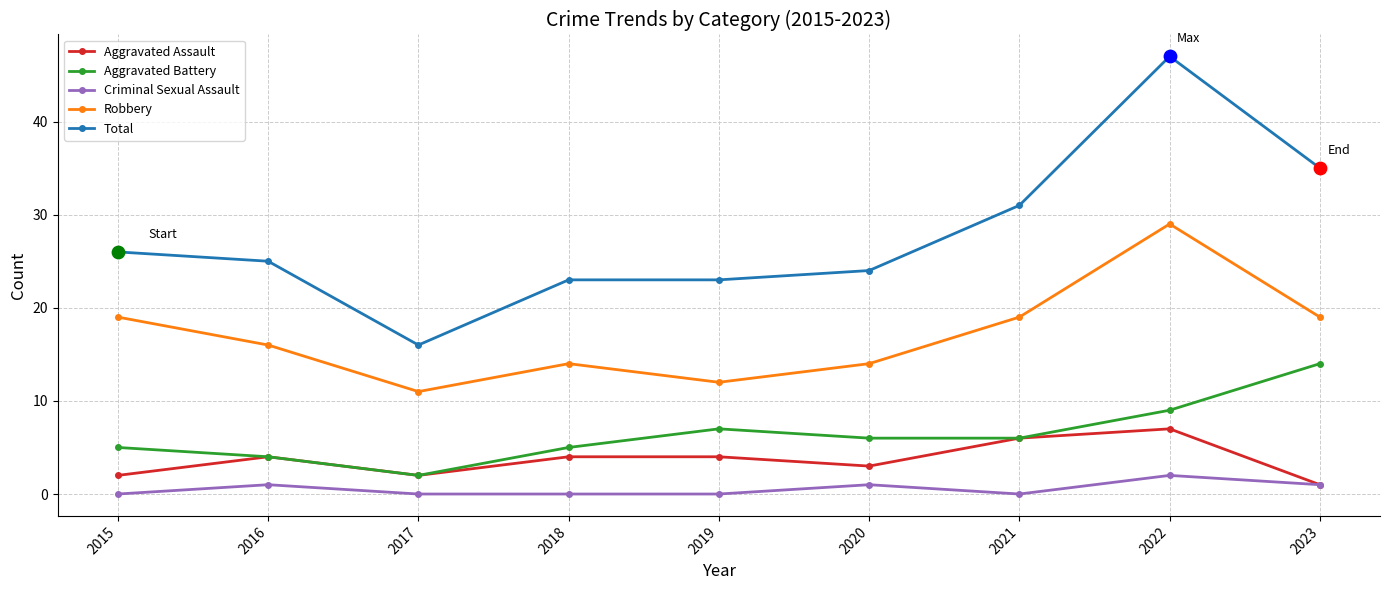

Between 2022 and 2023, which series saw the biggest shift?

Total